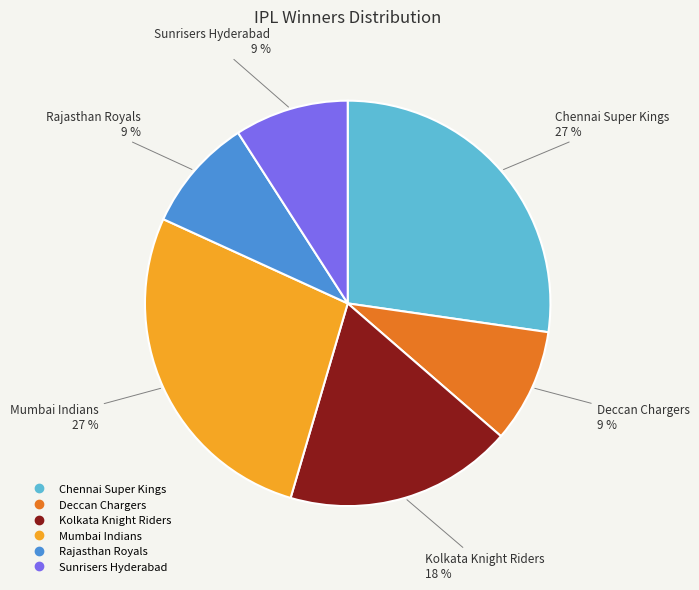

To the nearest percent, what is the combined percentage of Deccan Chargers and Kolkata Knight Riders?

27%